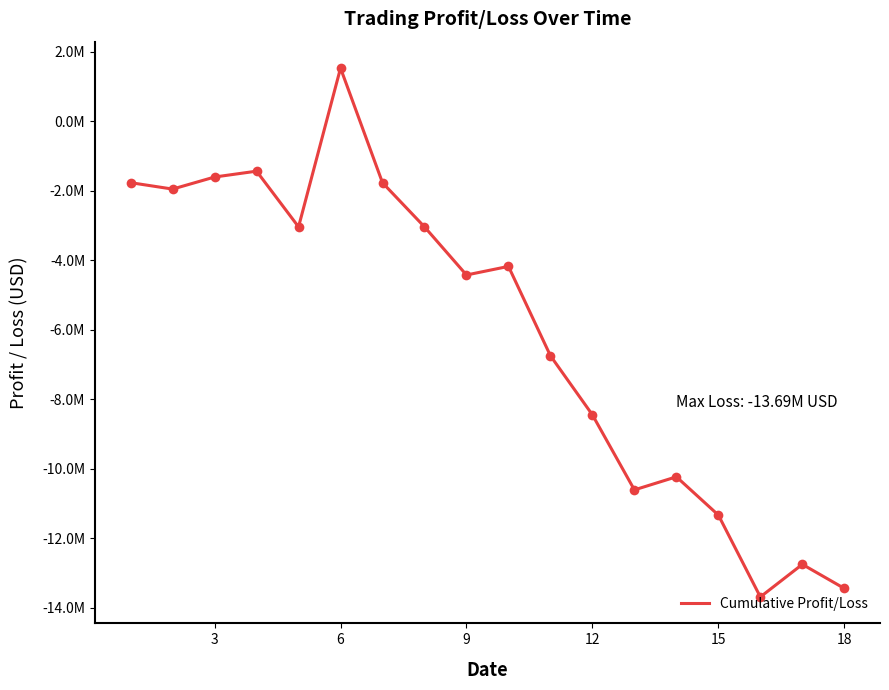

Reading right to left, list all the values displayed in this chart.

-13443896.6	-12751425.0	-13688925.0	-11333913.0	-10232868.6	-10608908.4	-8450766.8	-6750412.8	-4179799.1	-4426954.3	-3042885.4	-1774155.4	1524542.6	-3042885.4	-1440278.9	-1608552.5	-1955617.0	-1771124.9